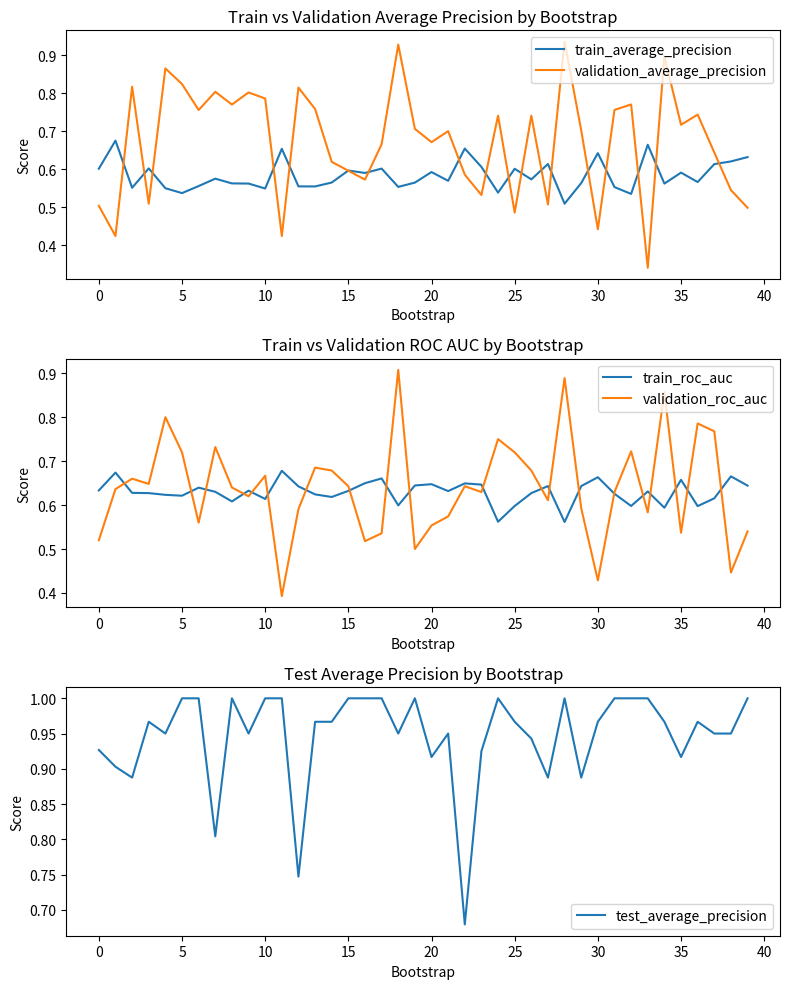

The value of validation_average_precision at 10 is 1.2. True or false?

False